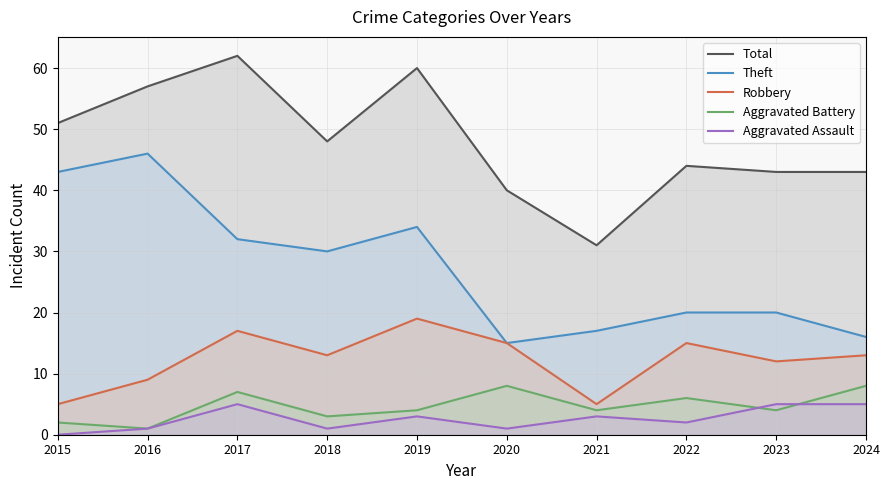

The Robbery series shows 13 at 2024. True or false?

True